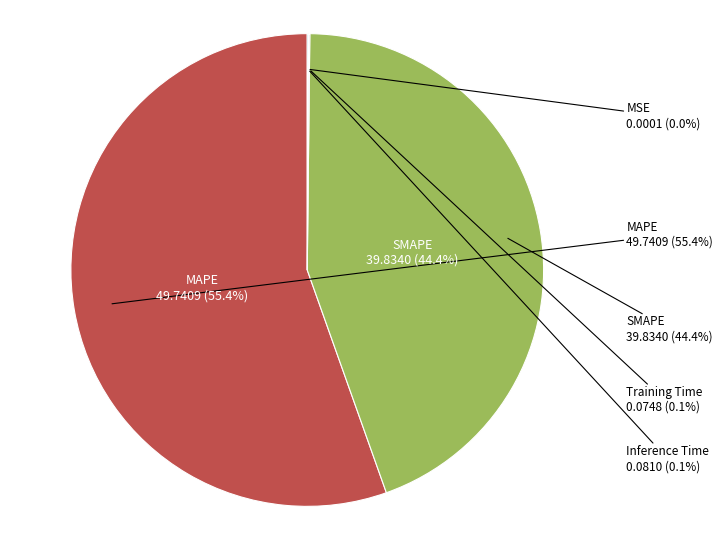

To the nearest percent, what is the difference between the largest and smallest slice percentages?

55%